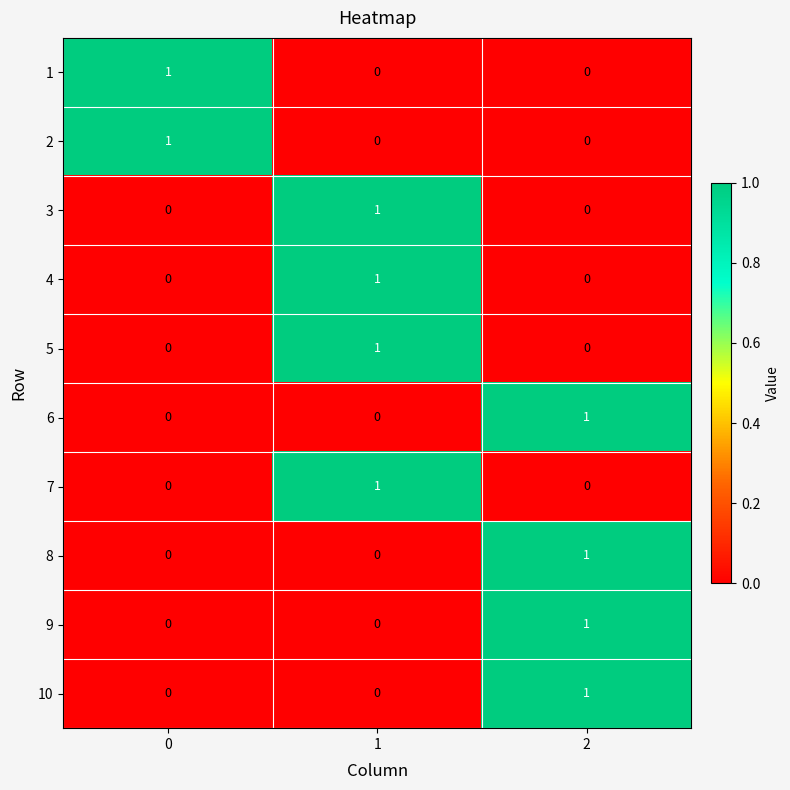

At how many categories does at least one series exceed 0?

3